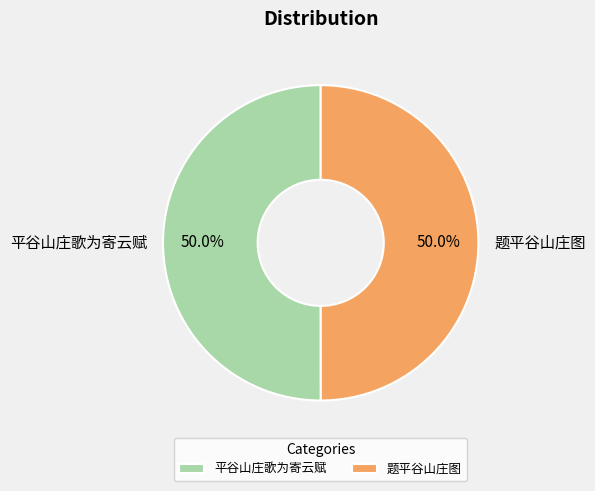

What is the ratio of the value at 平谷山庄歌为寄云赋 to the value at 题平谷山庄图?

1.0